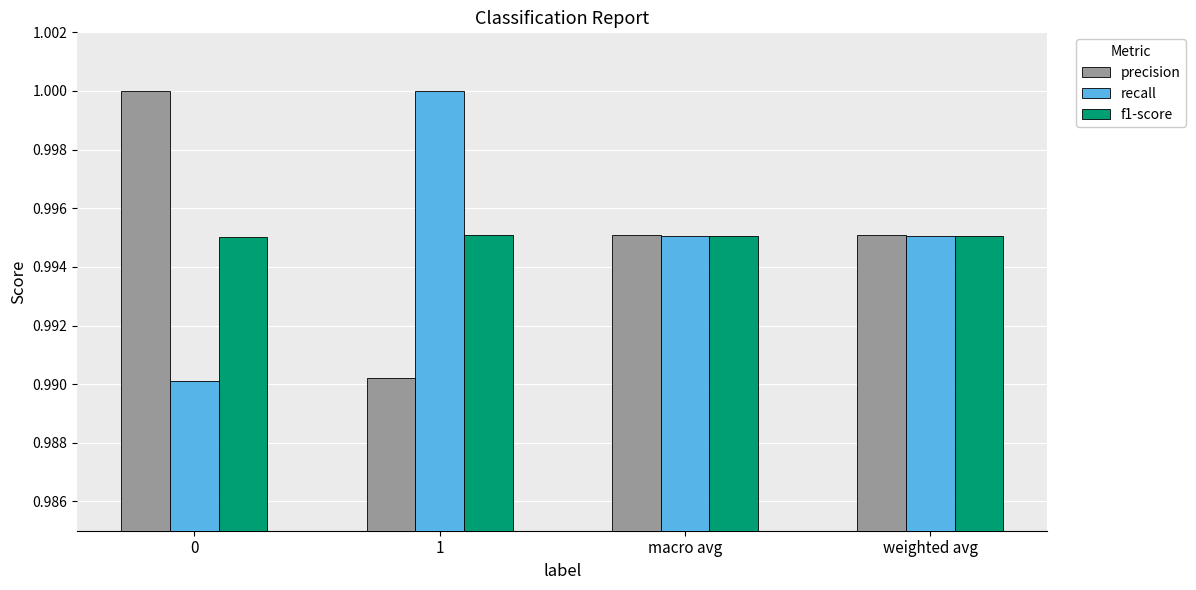

What is the total value across all series at 1?

3.0